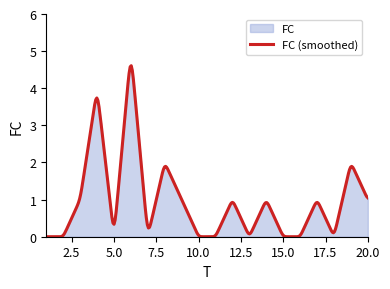

How many values are above zero?

10